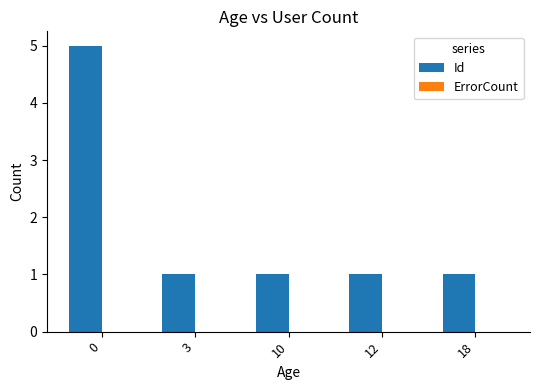

What is the change in value from 0 to 3?

-4